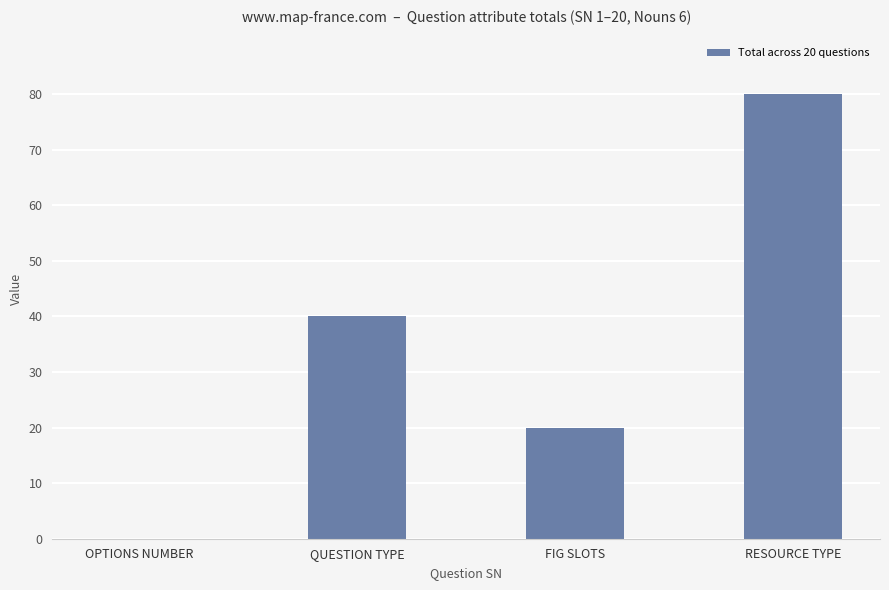

What is the greatest value displayed?

80